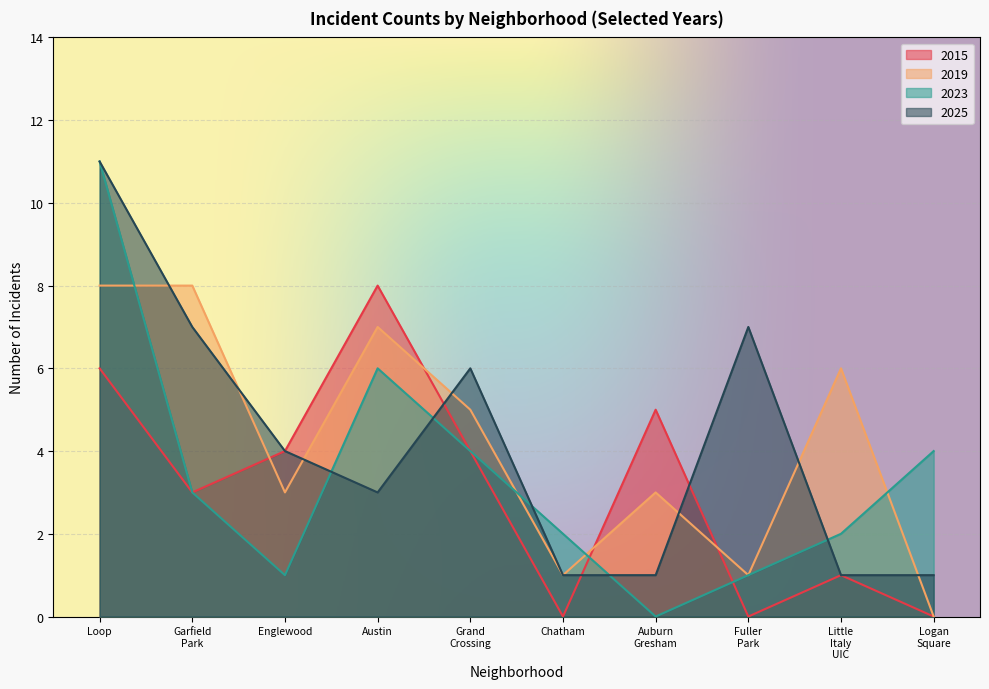

The value of 2025 at Loop is 11. True or false?

True